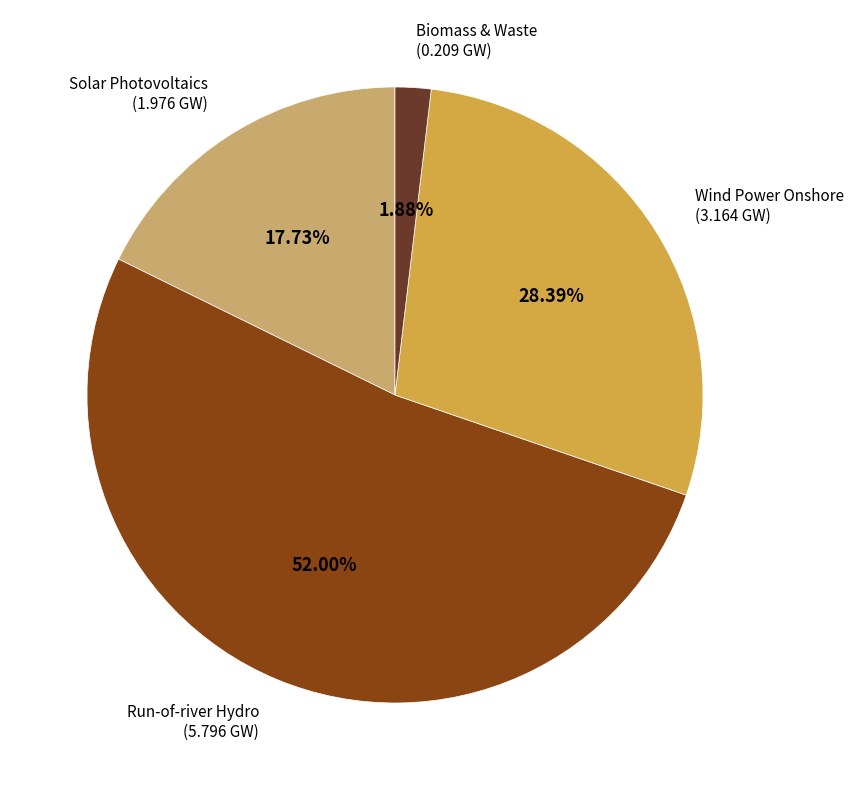

To the nearest percent, what percentage of the pie is Run-of-river Hydro?

52%